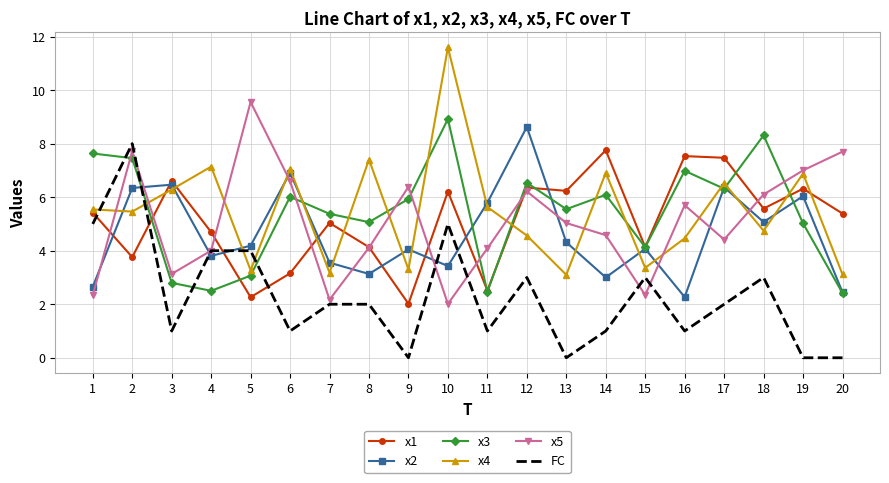

What is the average value of the x2 series?

4.6